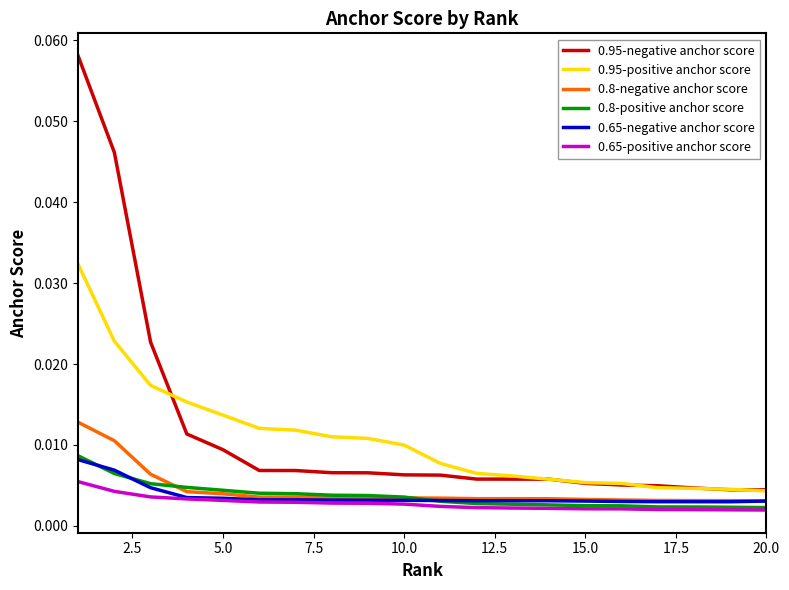

True or false: 0.65-positive anchor score and 0.95-negative anchor score intersect in this chart.

False